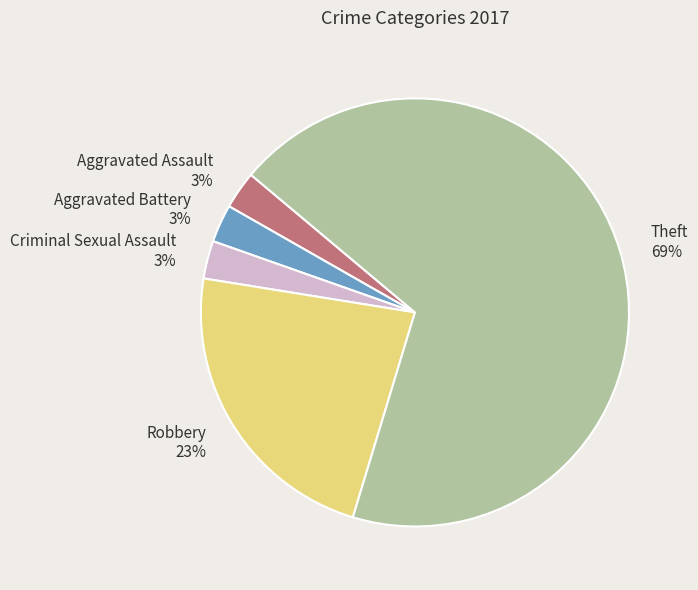

The Aggravated Assault slice represents 3% of the pie. True or false?

True